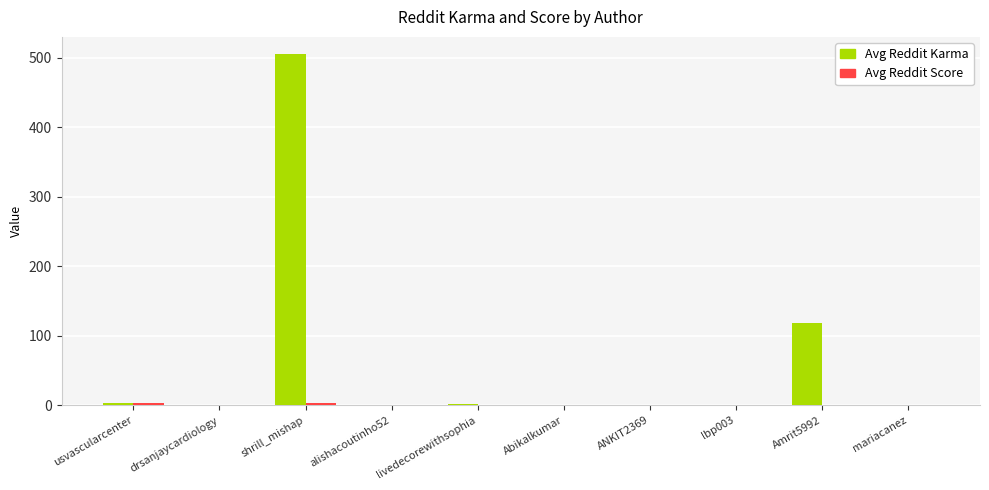

The Avg Reddit Karma series shows 1 at alishacoutinho52. True or false?

True